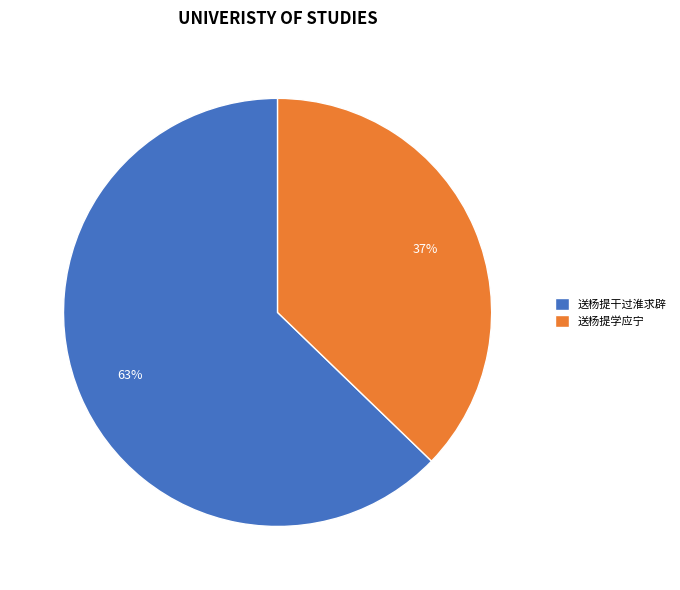

Is 送杨提干过淮求辟 the majority of the pie?

Yes